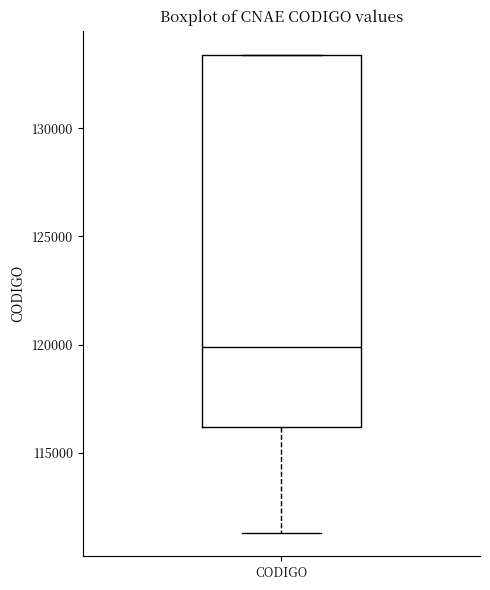

Where is the upper edge of the box for CODIGO on the y-axis? The values are not printed on the chart, so give them approximately, as read against the axis.

133500